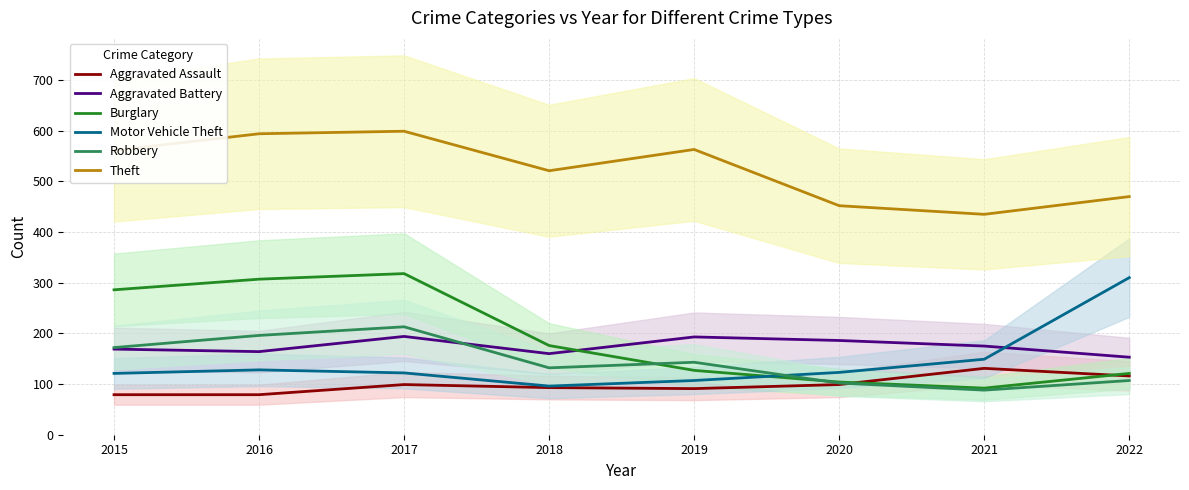

How many data points does each series have?

8